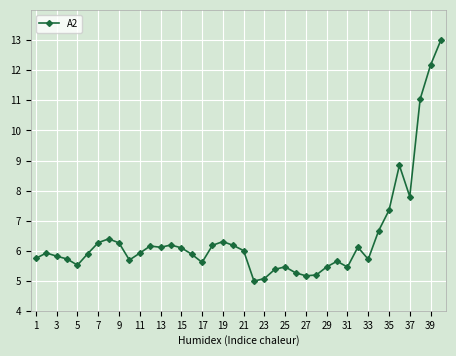

What is the difference between the maximum and minimum values?

8.0